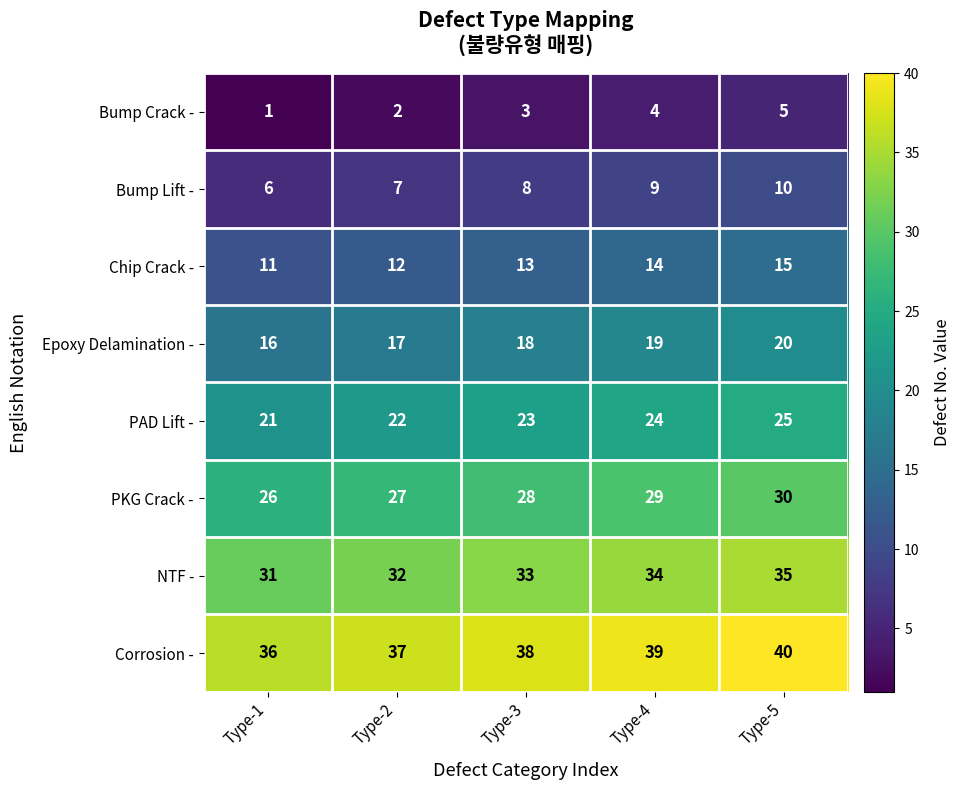

What is the spread (max minus min) of values at Type-1?

35